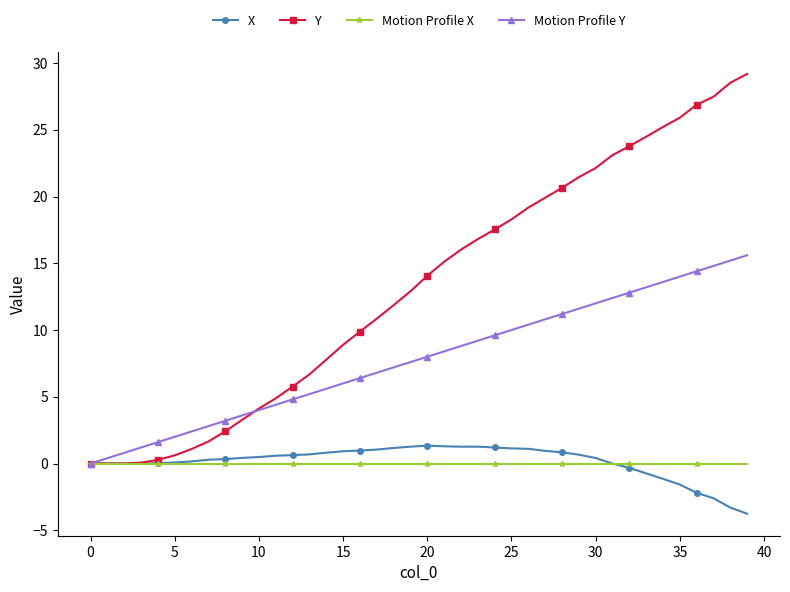

Which series has the widest spread of values?

Y